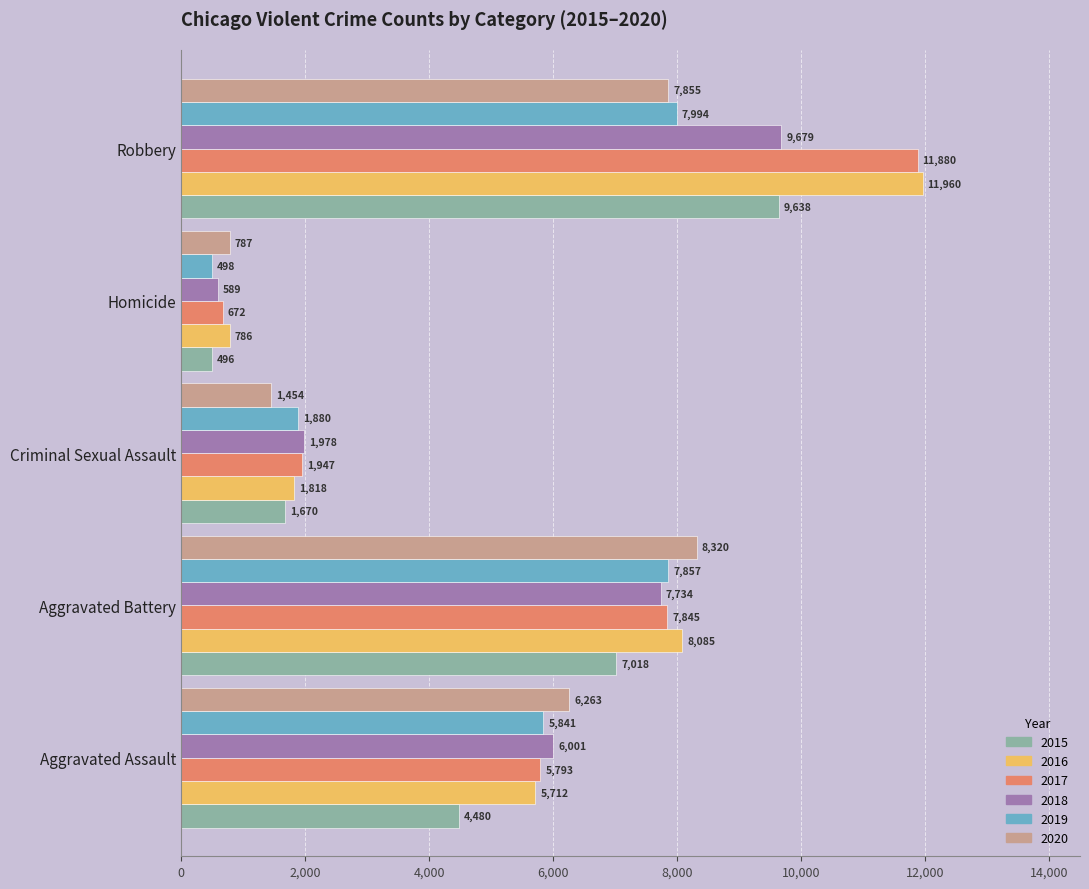

At which label is 2020 closest to 4553?

Aggravated Assault